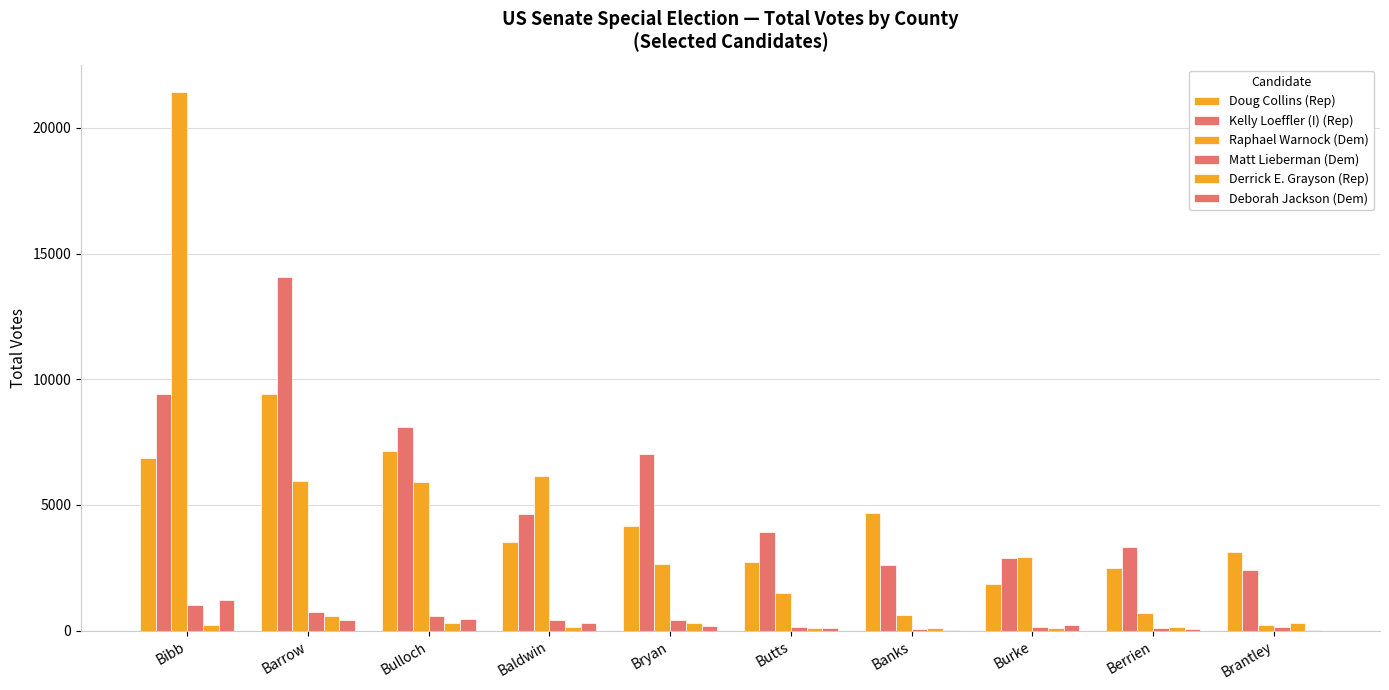

Count the number of categories in the chart.

10